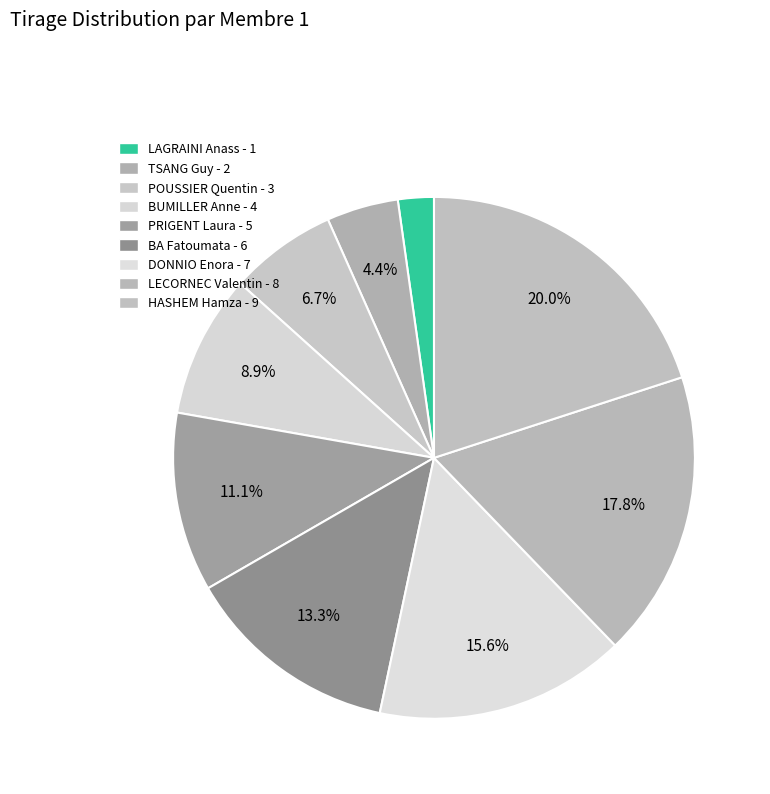

The BA Fatoumata slice represents 23% of the pie. True or false?

False